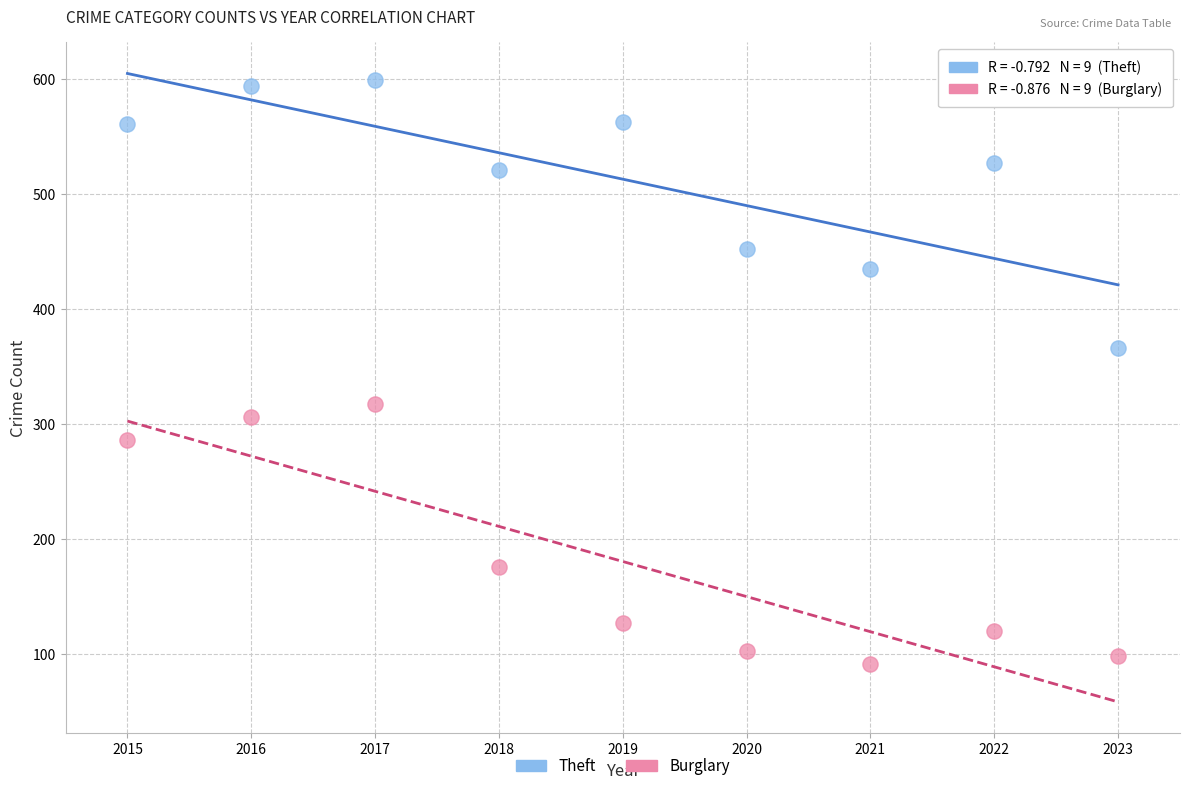

Across all data points, what is the range of Y values (max minus min)?

507